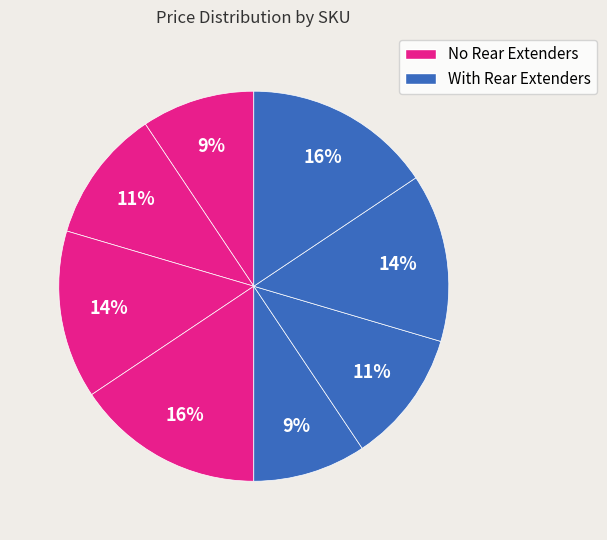

How many slices are in this pie chart?

8